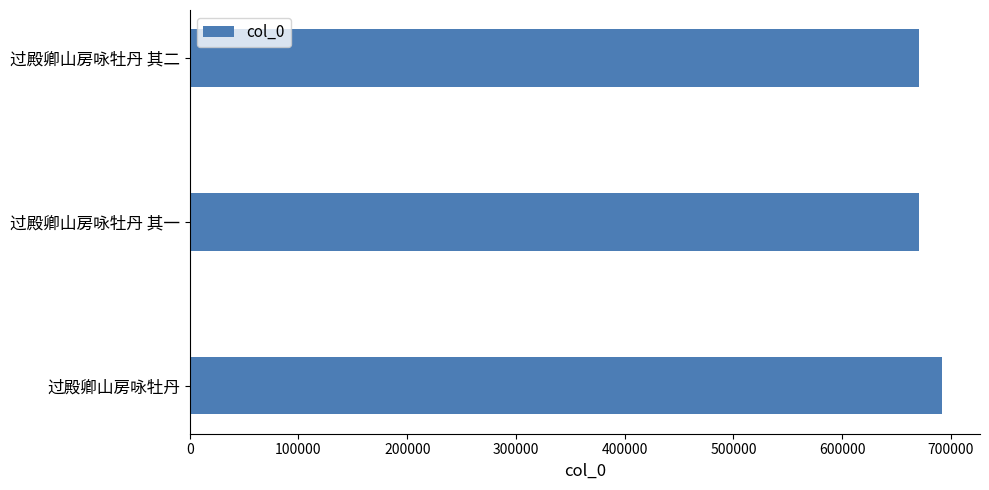

Is it true that the value at 过殿卿山房咏牡丹 is 1178387?

False